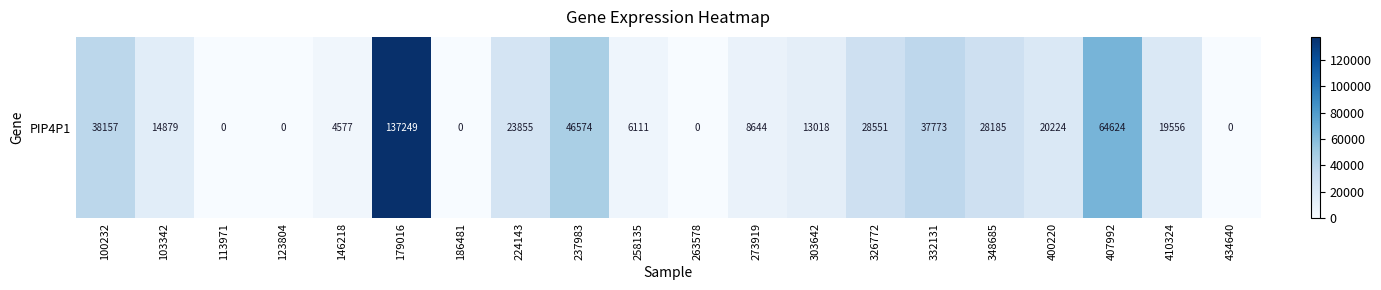

Rank the categories by value from lowest to highest.

113971, 123804, 186481, 263578, 434640, 146218, 258135, 273919, 303642, 103342, 410324, 400220, 224143, 348685, 326772, 332131, 100232, 237983, 407992, 179016